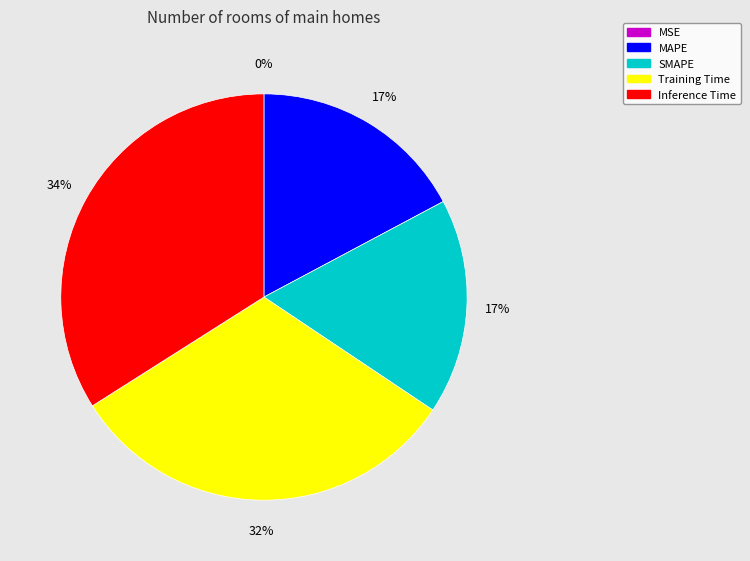

To the nearest percent, what is the combined percentage of Inference Time and Training Time?

66%